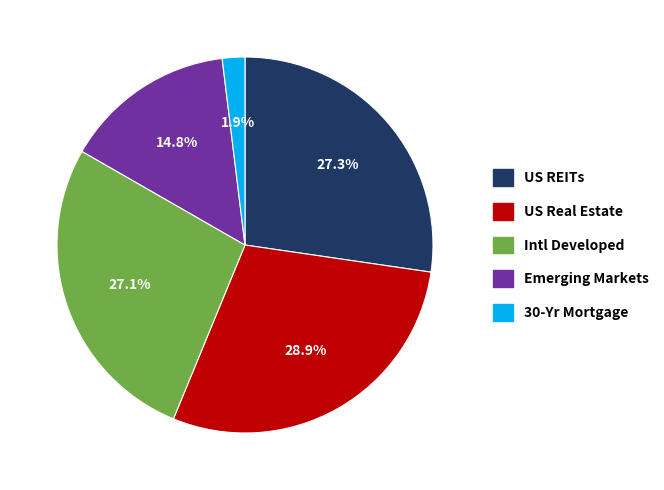

To the nearest percent, what percentage of the pie is Intl Developed?

27%